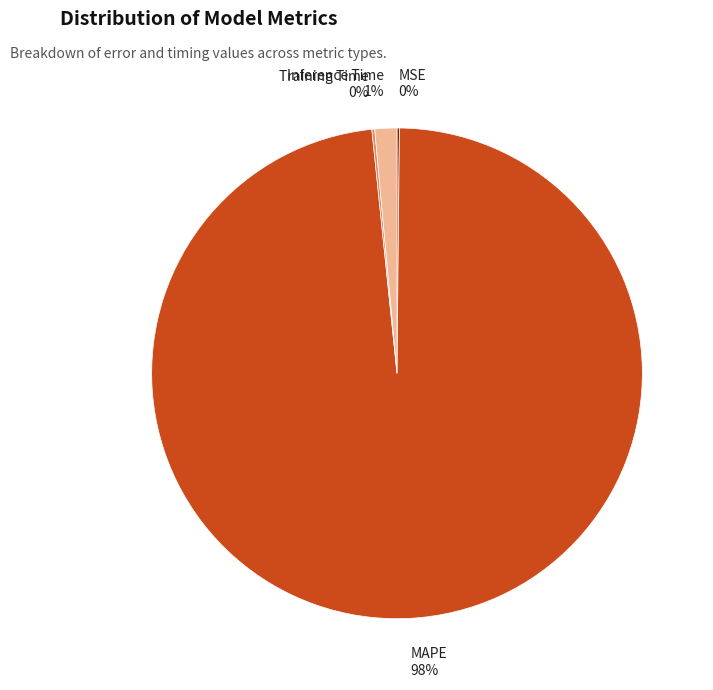

To the nearest percent, what is the average slice percentage?

25%